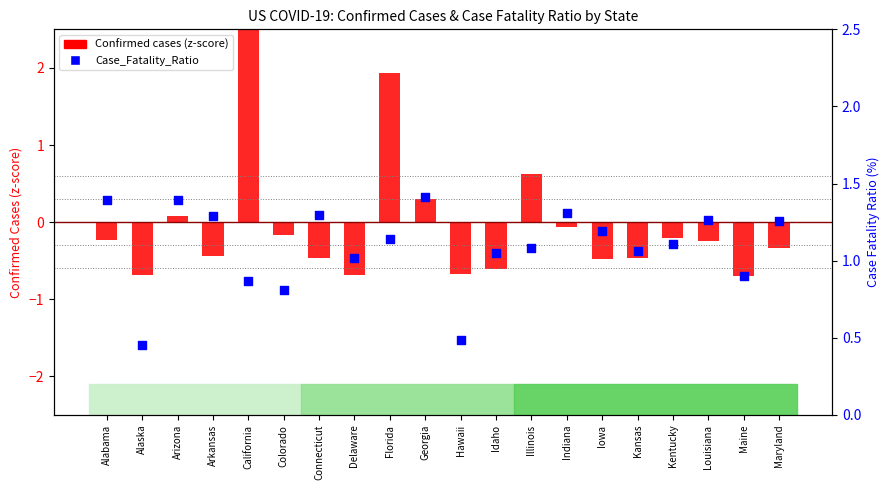

What is the total value across all series at Idaho?

0.4